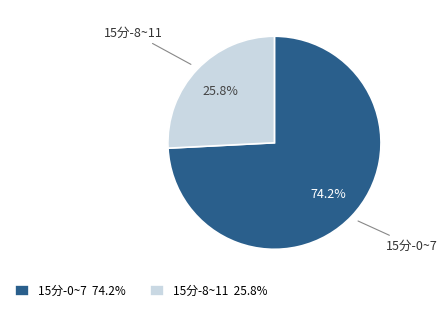

What percentage do 15分-0~7 74.2% and 15分-8~11 25.8% together represent?

100.0%